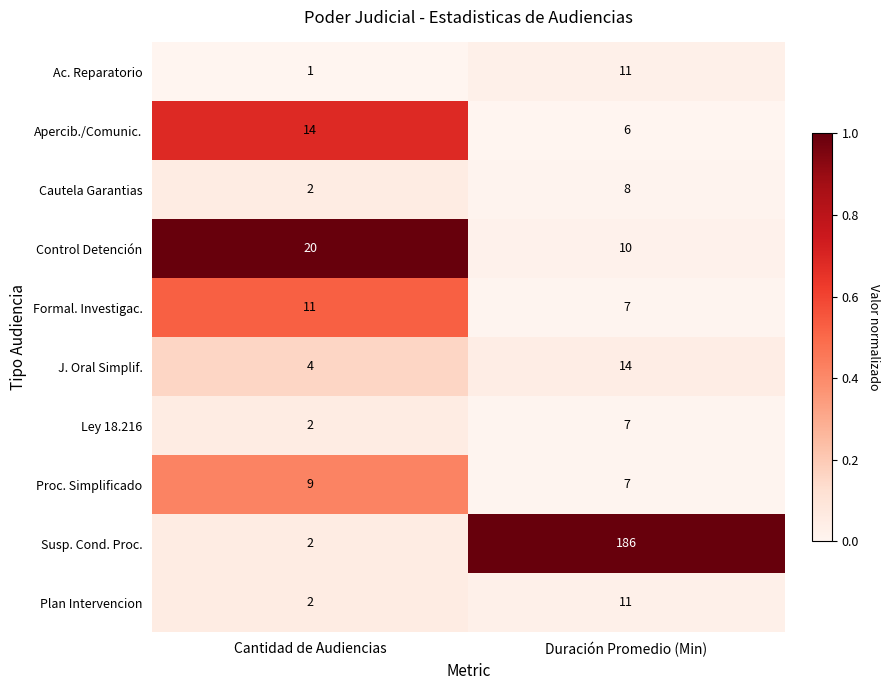

What is the total value across all series at Duración Promedio (Min)?

267